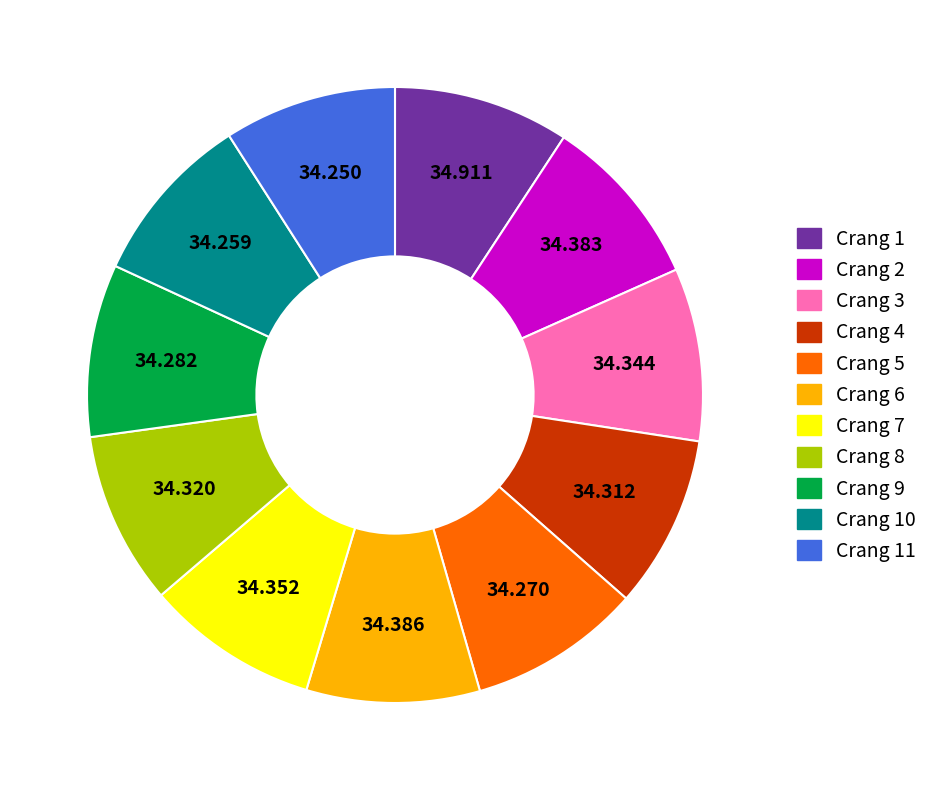

Is there a majority slice in this chart?

No